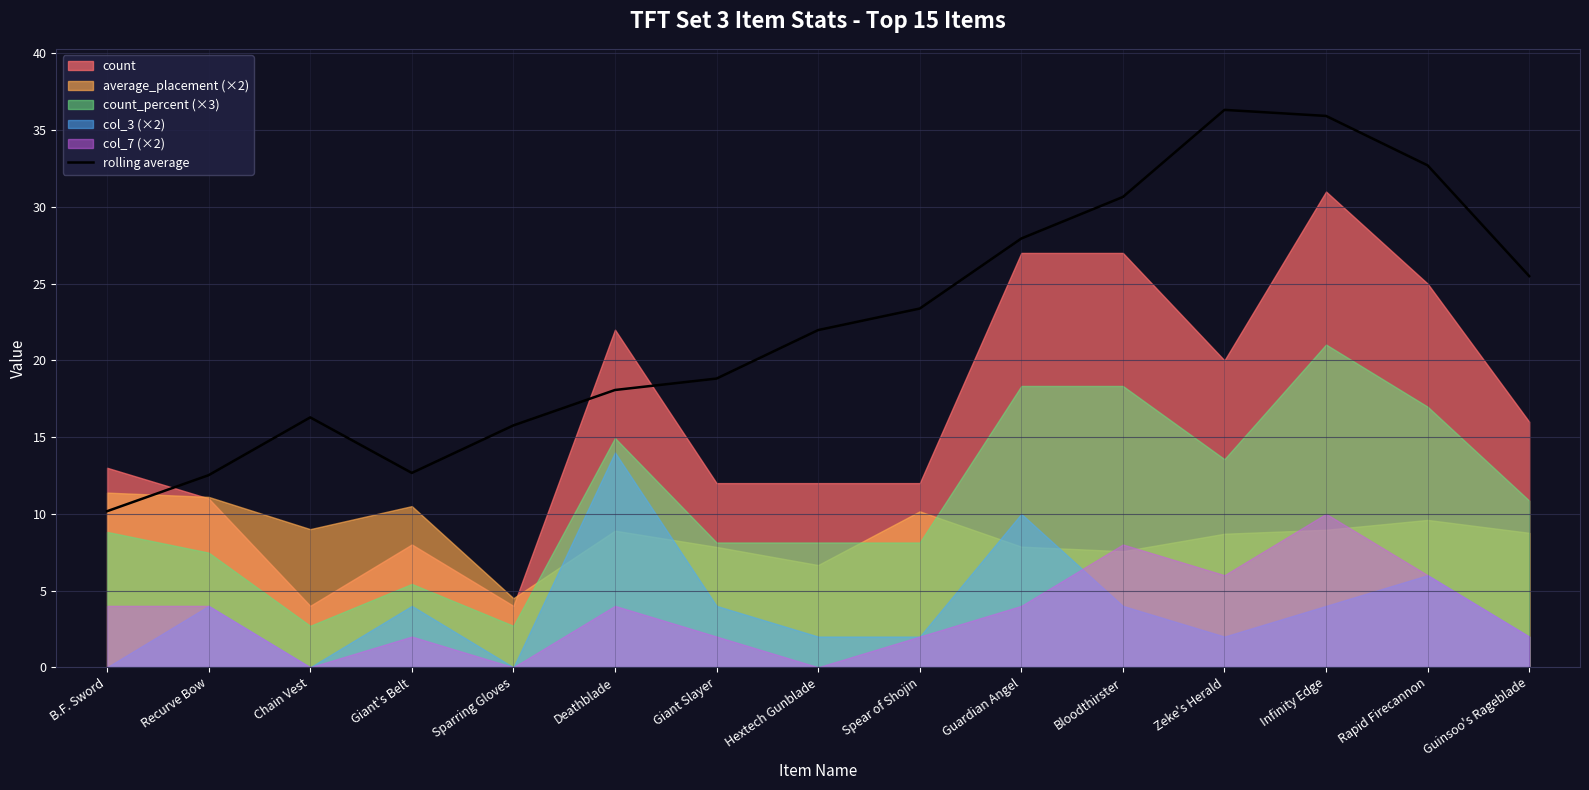

Between Giant Slayer and Giant's Belt, which is larger?

Giant Slayer